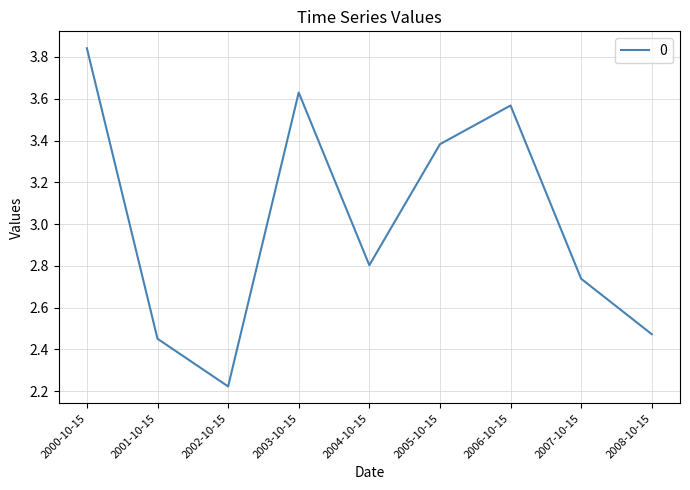

What position from the right is 2004-10-15?

5